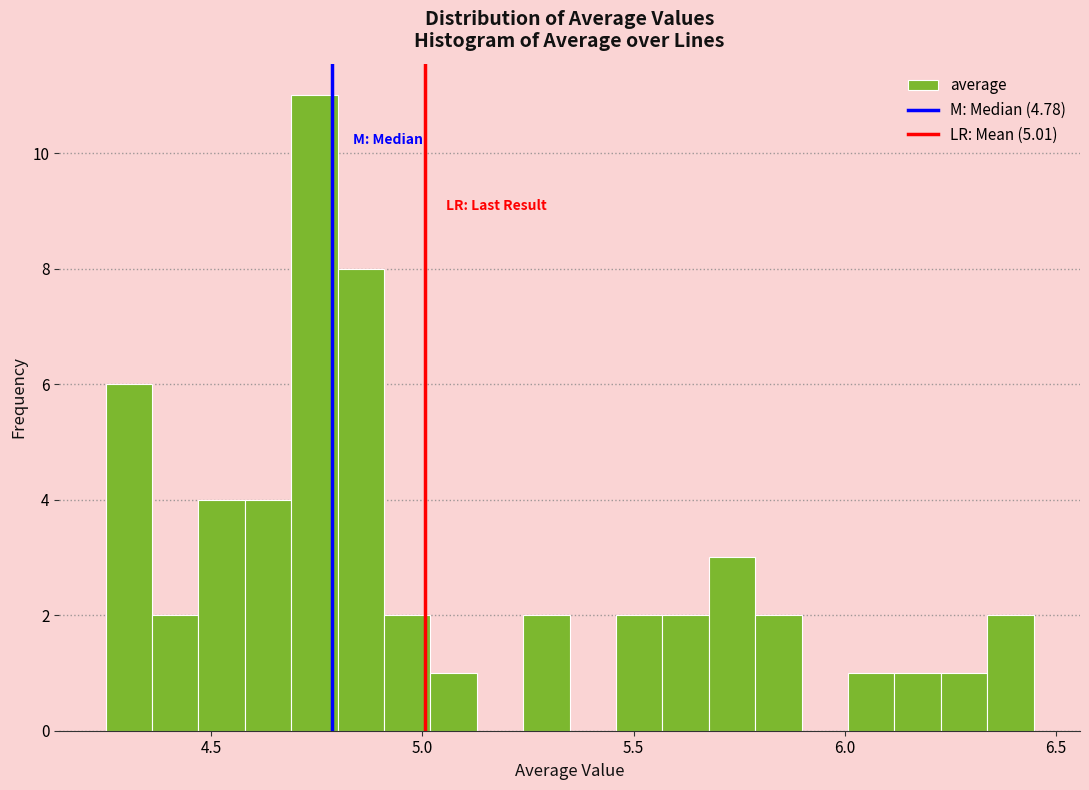

Around what value on the x-axis is the tallest bar? Give the approximate position of its centre, as read against the axis.

4.75